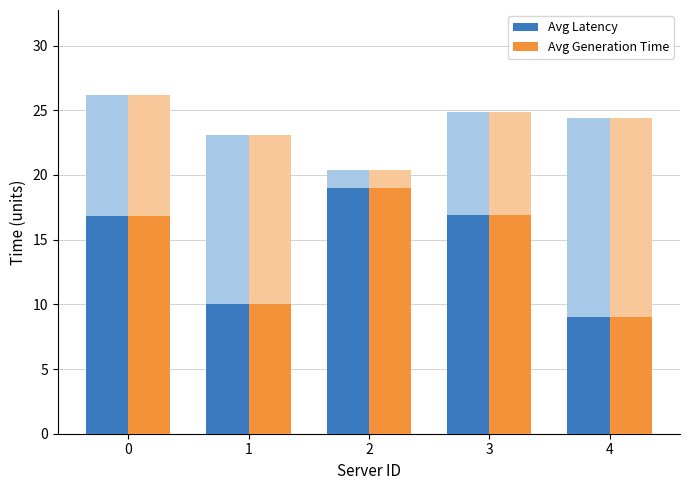

What is the sum of all Avg Generation Time values?

71.7